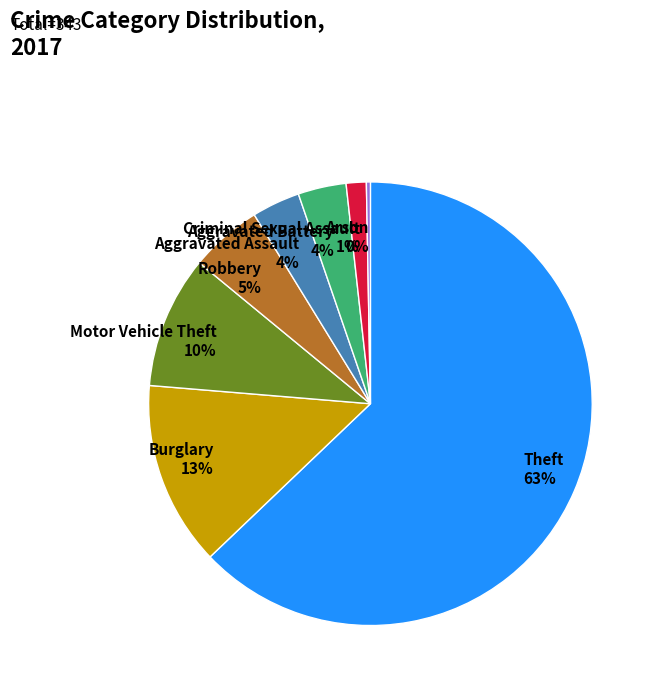

To the nearest percent, what portion does Aggravated Battery represent?

4%